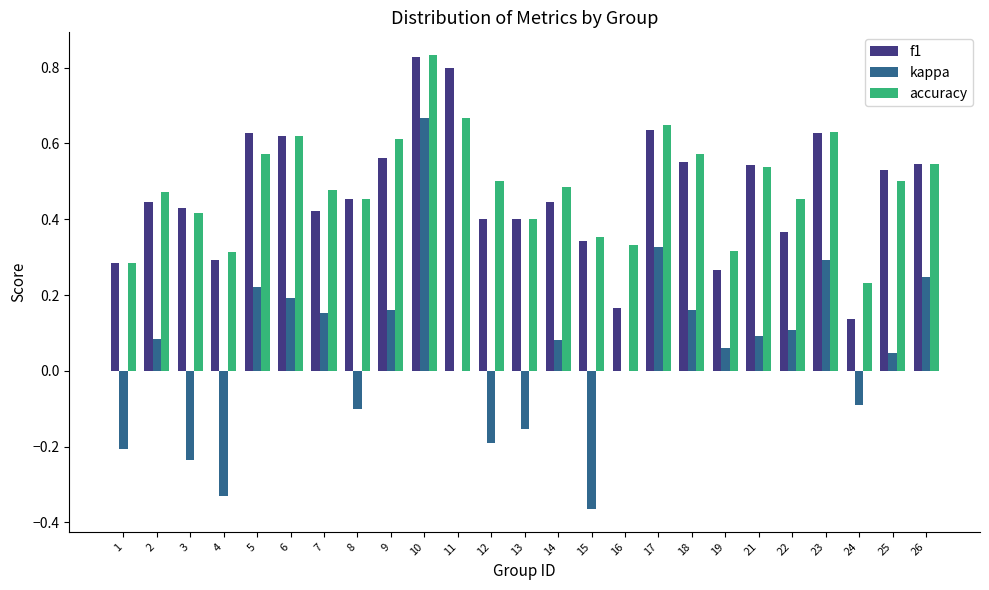

At which category does the chart reach its peak across all series?

10